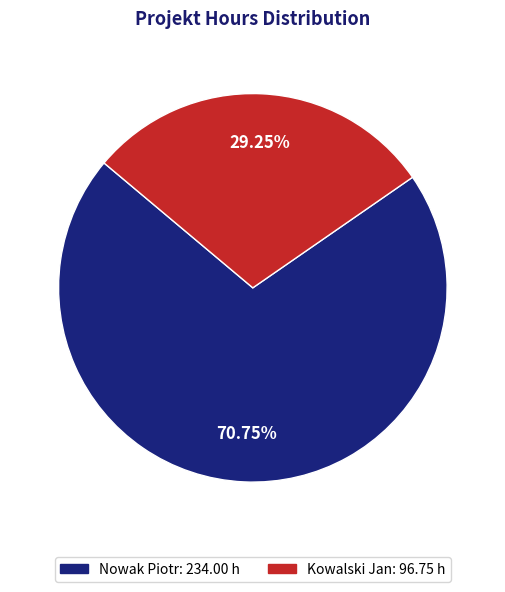

To the nearest percent, what portion does Kowalski Jan represent?

29%